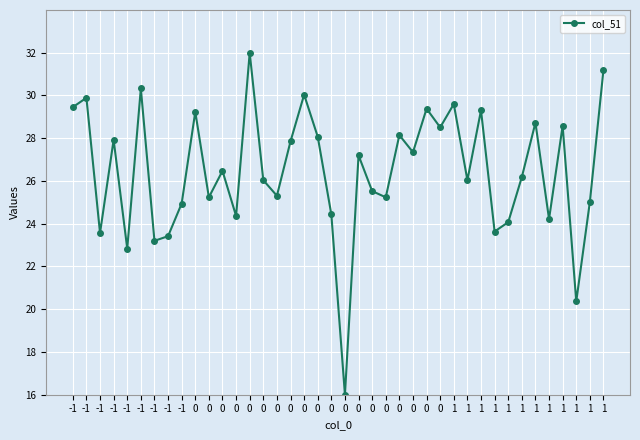

Does the chart have visible grid lines?

Yes